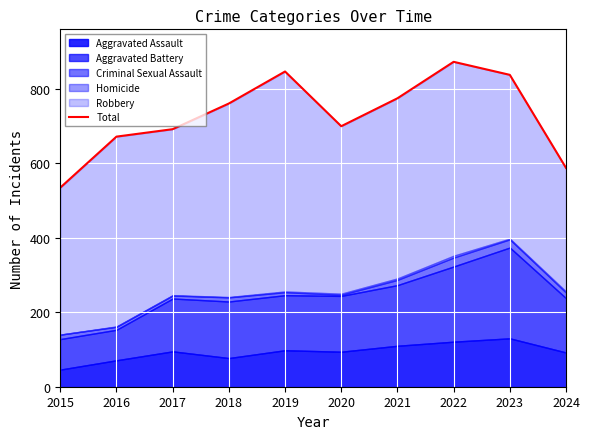

Reading left to right, what are all the values shown in this chart?

535	672	692	761	847	700	775	873	838	588